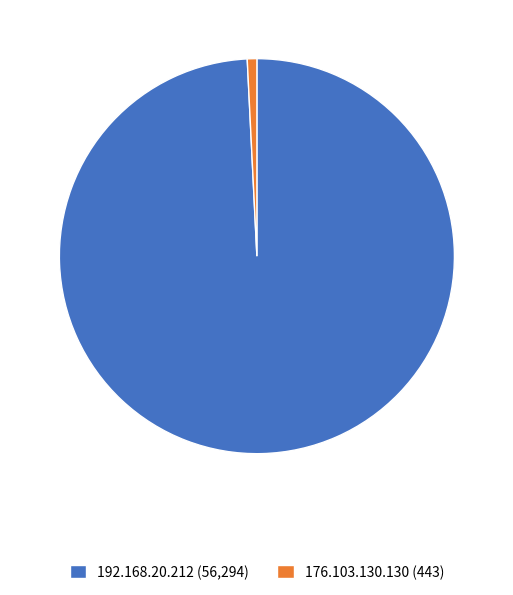

How many slices are in this pie chart?

2